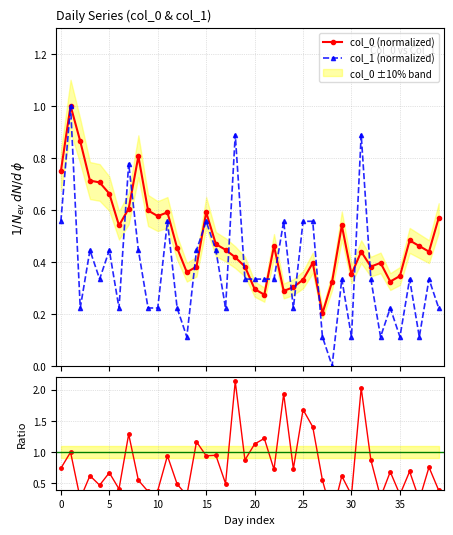

The col_1 / col_0 ratio series shows 1.4 at 26. True or false?

True